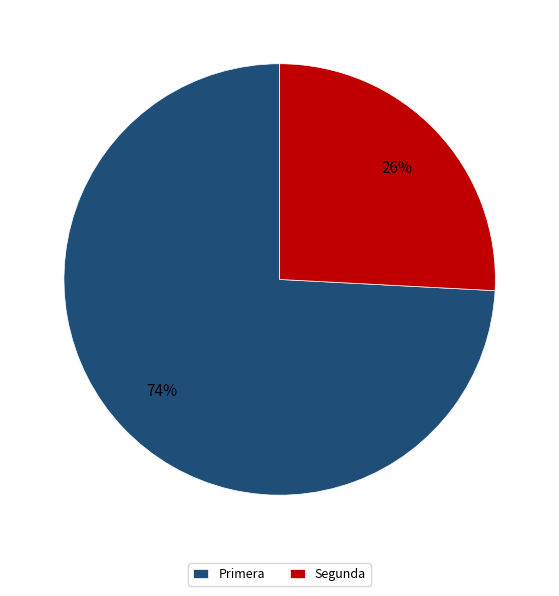

Is the sum of Segunda and Primera greater than half?

Yes